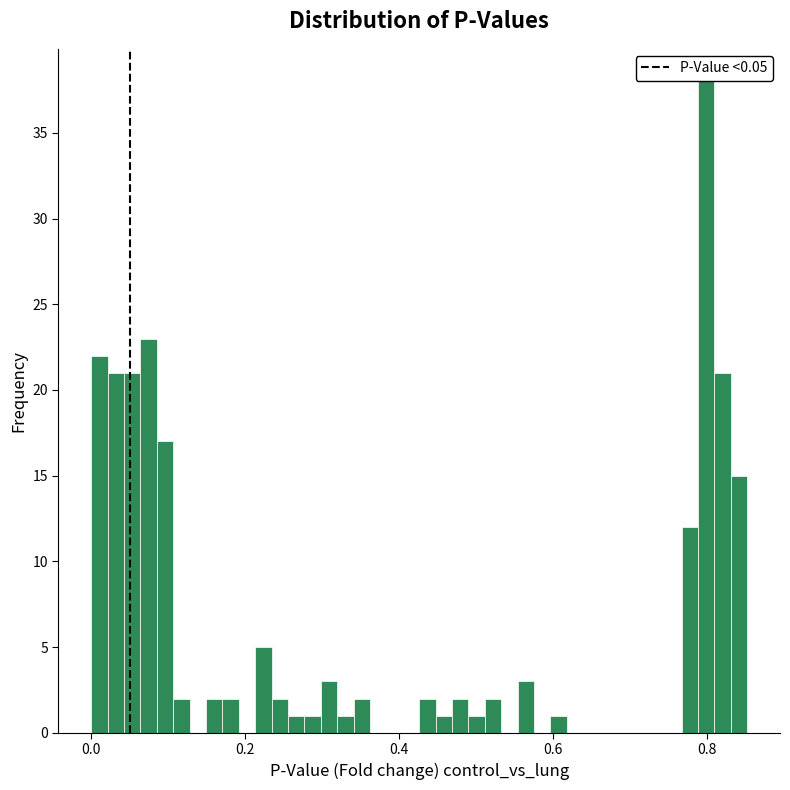

Read against the x-axis, roughly where is the centre of the tallest bar?

0.80